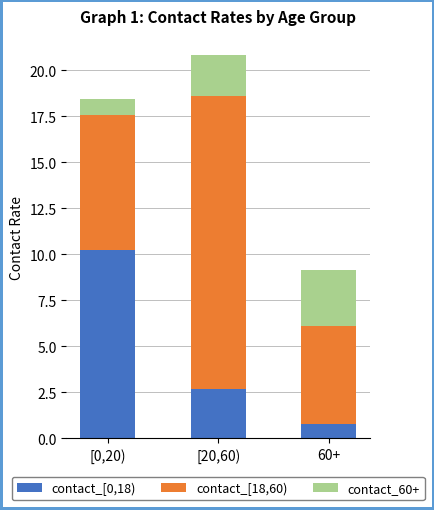

How many values in the contact_[0,18) series are below 2?

1